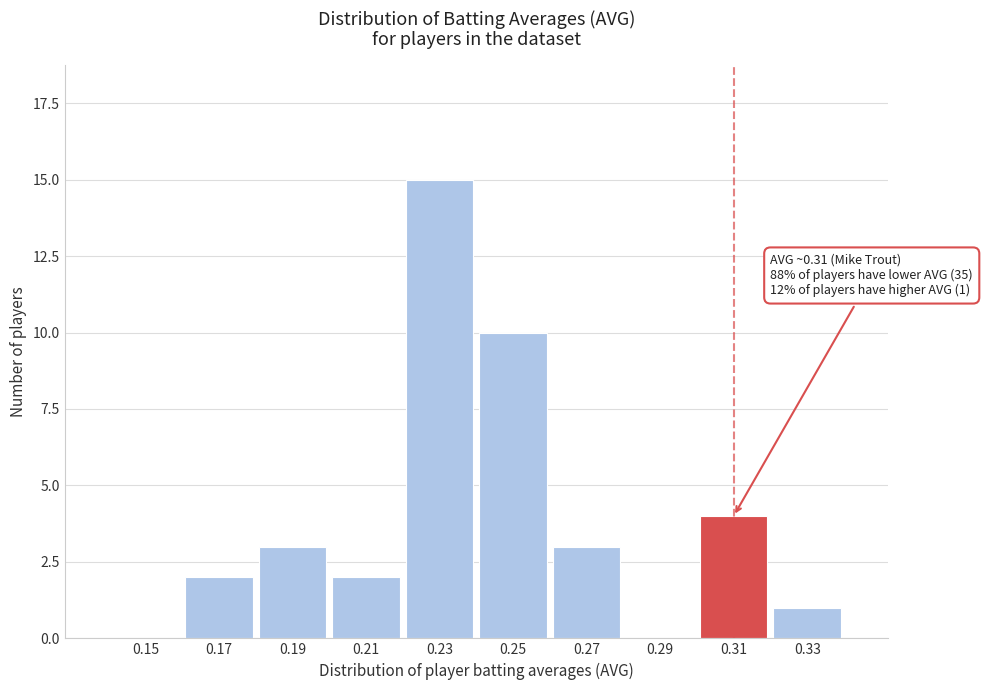

Reading left to right, what are all the values shown in this chart?

0.15=0	0.17=2	0.19=3	0.21=2	0.23=15	0.25=10	0.27=3	0.29=0	0.31=4	0.33=1